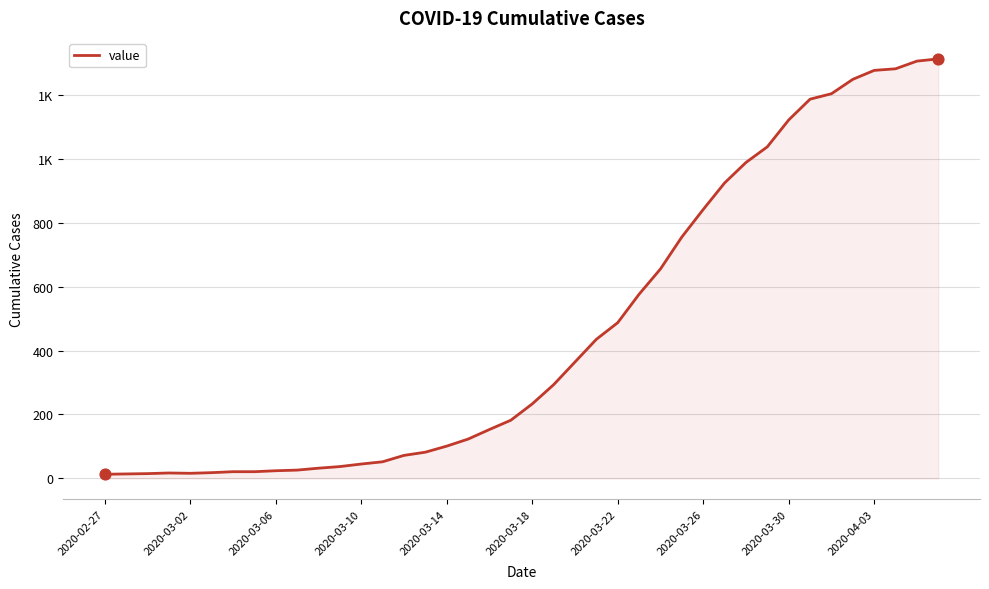

Does the chart have visible grid lines?

Yes